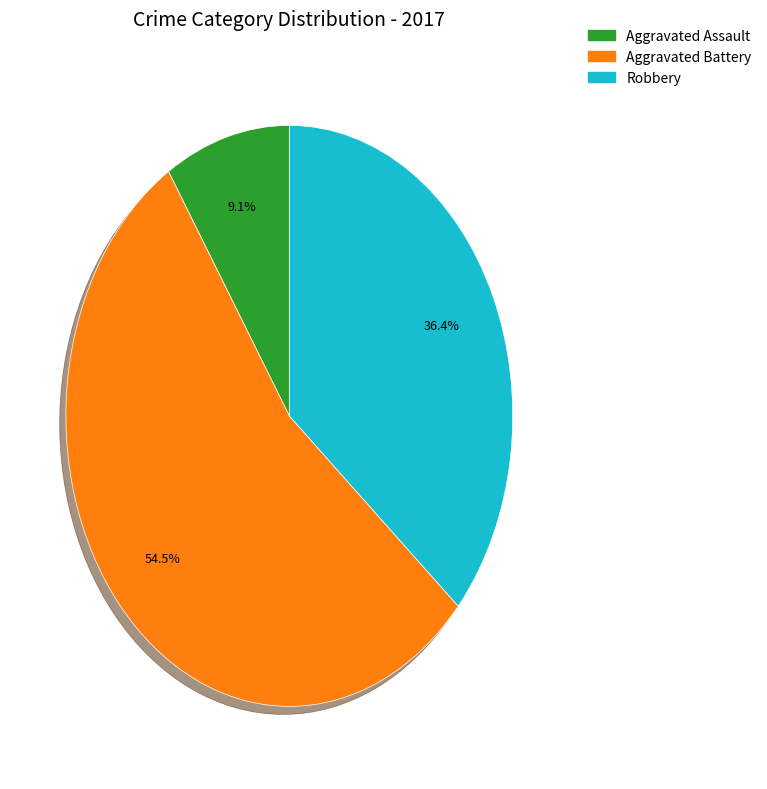

Is there any slice that represents more than half of the pie?

Yes